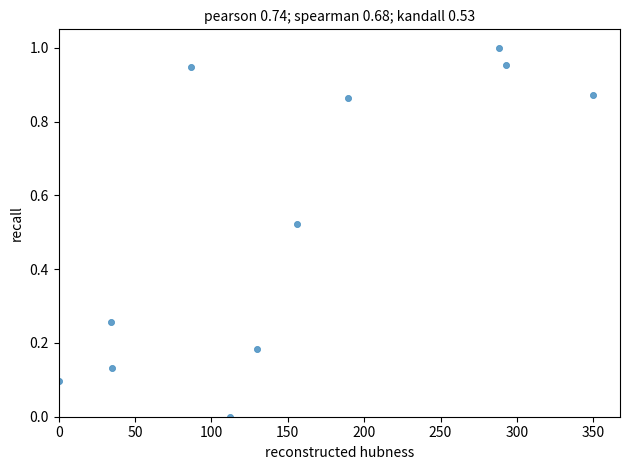

What is the average X value?

152.2